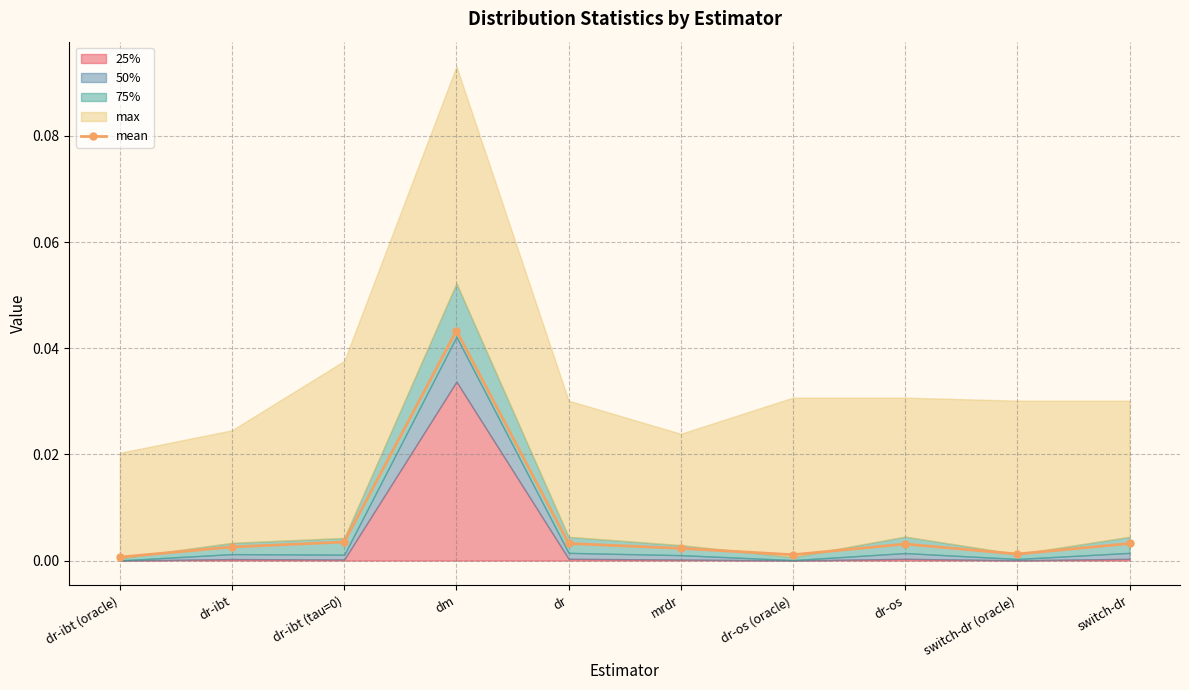

How many lines are shown in the chart?

1